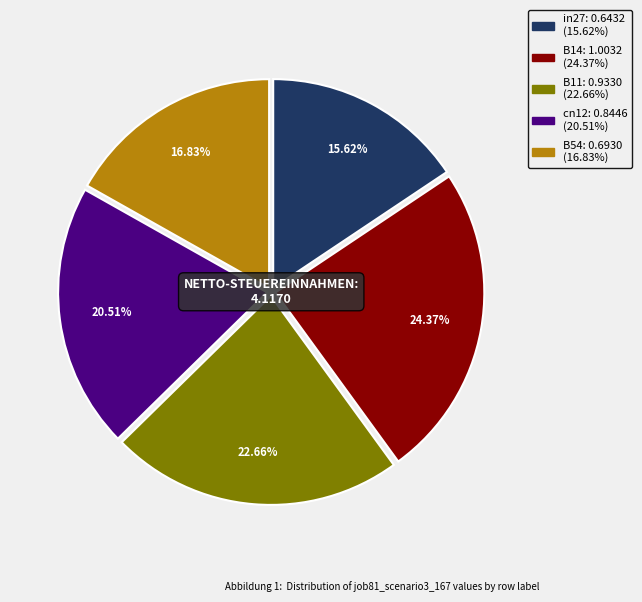

Which category has the smallest portion of the pie?

in27